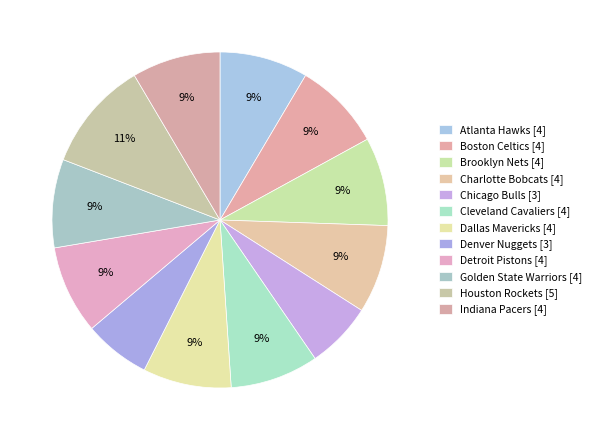

How many segments does this pie chart have?

12